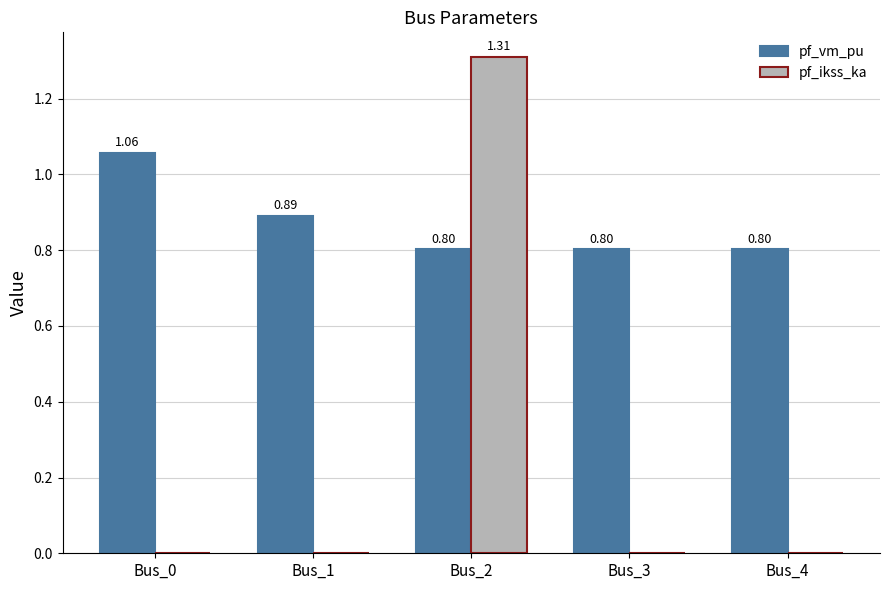

Are the bars grouped side by side (vs. stacked)?

Yes